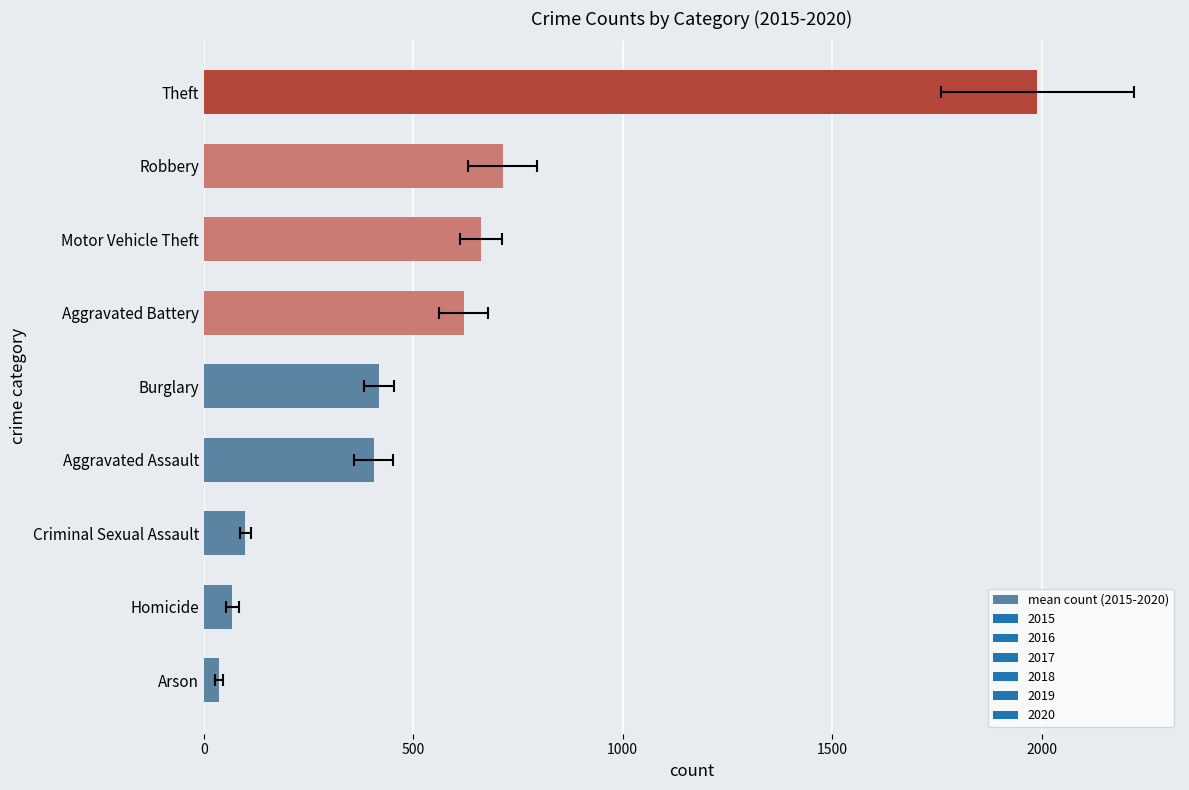

Are the bars horizontal?

Yes